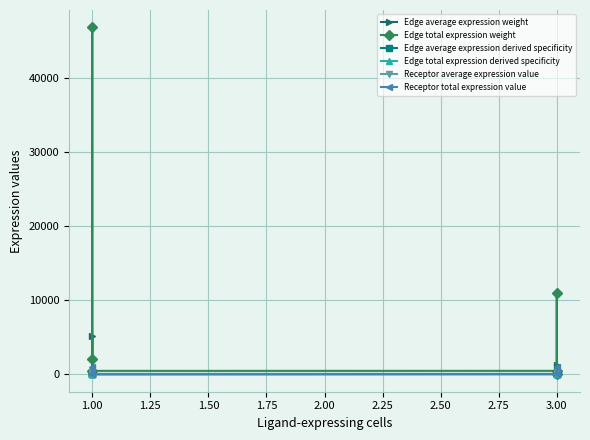

List the series in order of their peak value, highest first.

Edge total expression weight, Edge average expression weight, Receptor total expression value, Receptor average expression value, Edge average expression derived specificity, Edge total expression derived specificity